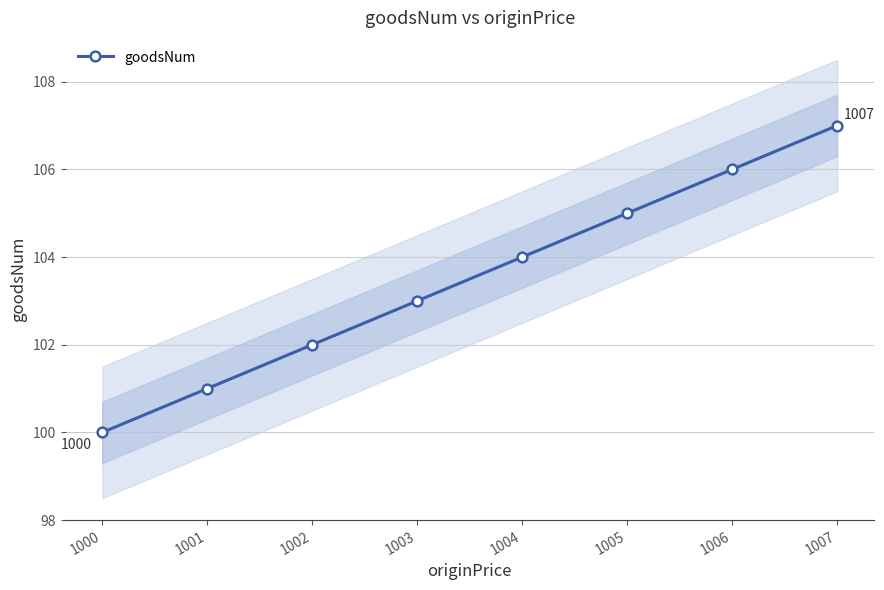

True or false: there are more than 0 points higher than both neighbors.

False